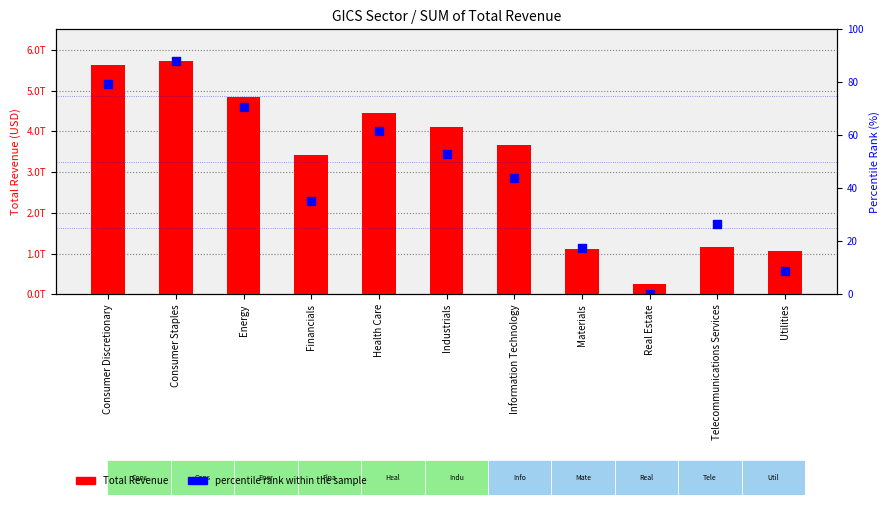

At how many categories does at least one series exceed 2608020397514?

7